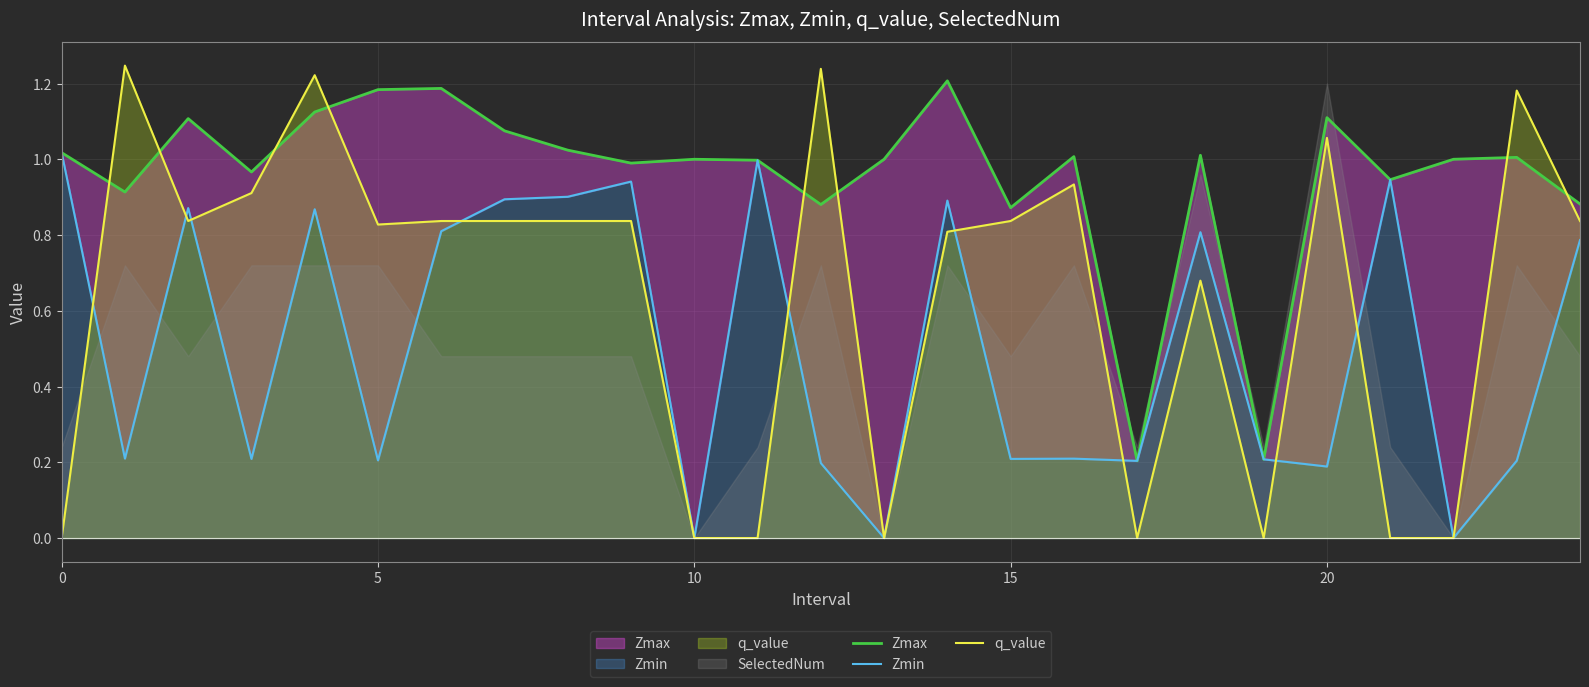

What is the average value of the q_value series?

0.6